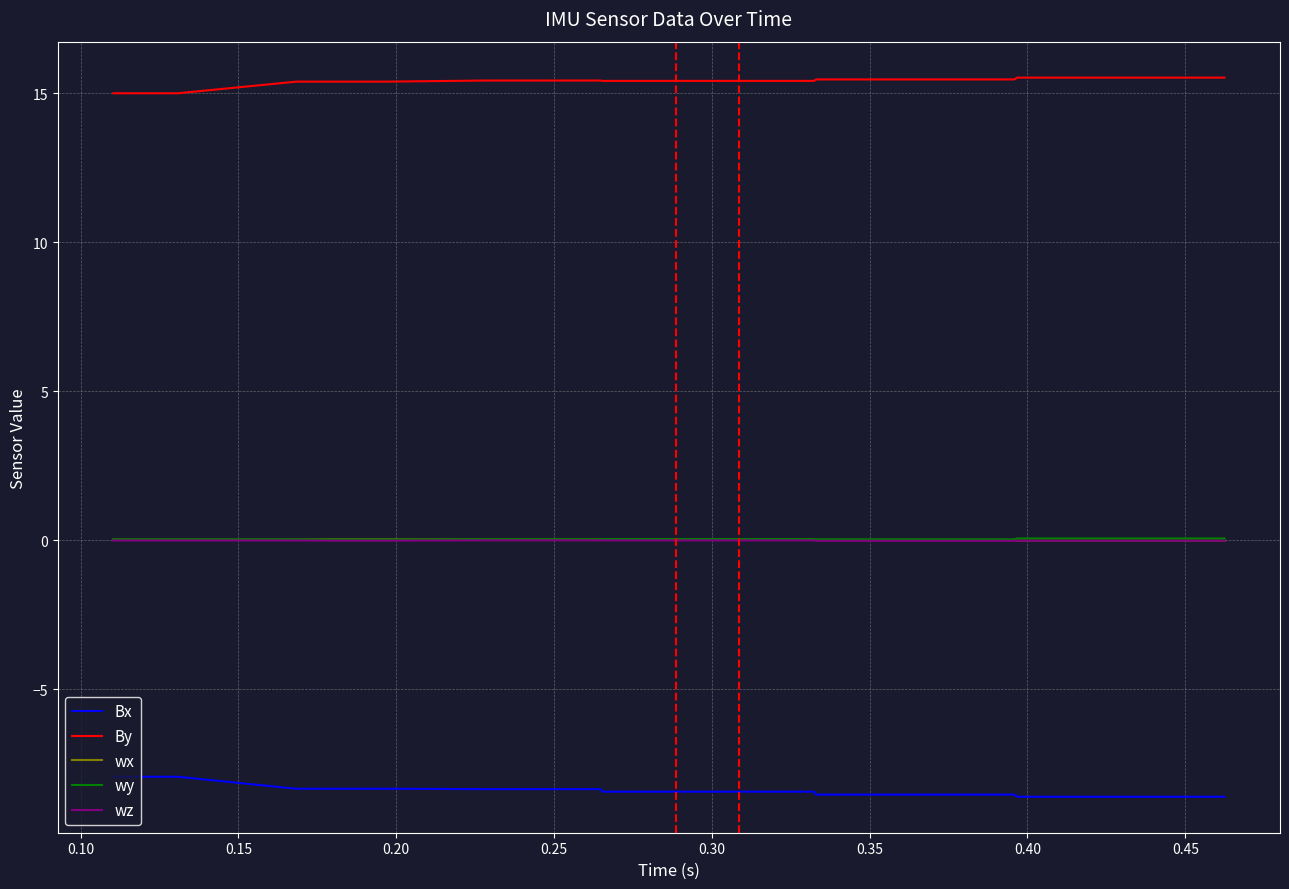

True or false: wy and By intersect in this chart.

False